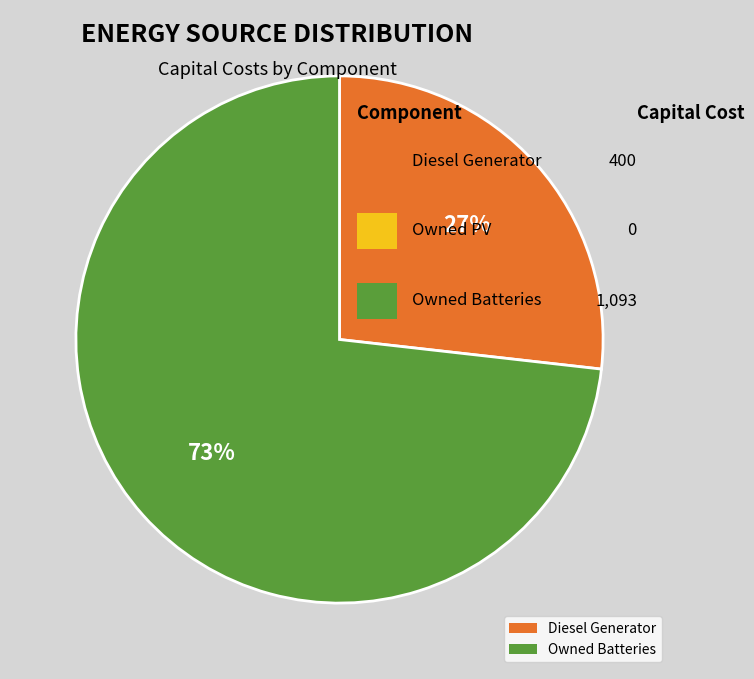

Rank the categories by value from highest to lowest.

Owned Batteries, Diesel Generator